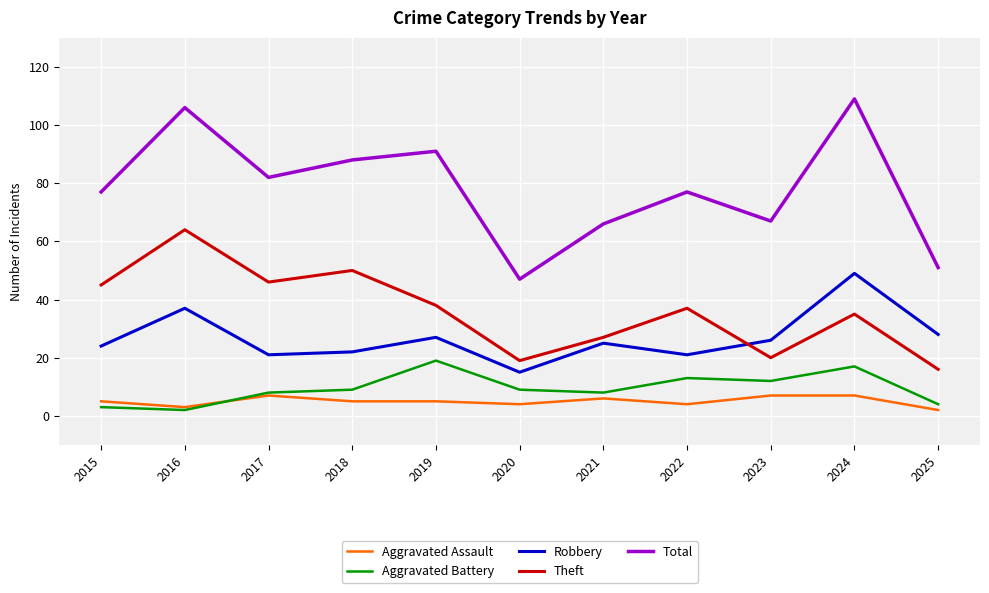

What are all the series names shown in the legend?

Aggravated Assault, Aggravated Battery, Robbery, Theft, Total